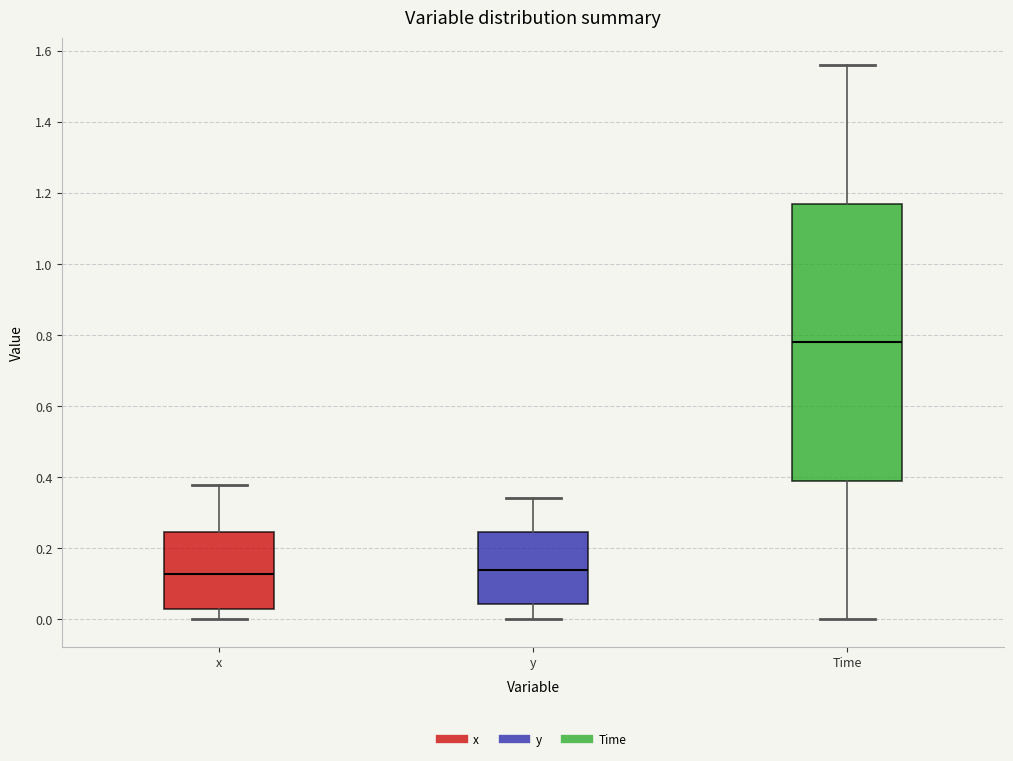

Reading left to right, transcribe this box plot: for each box, give where its median line is, the range the box spans, and where its two whiskers end, as read against the y-axis. The values are not printed on the chart, so give them approximately, as read against the axis.

x: median 0.12, box 0.02 to 0.24, whiskers 0.00 to 0.38
y: median 0.14, box 0.04 to 0.24, whiskers 0.00 to 0.34
Time: median 0.78, box 0.40 to 1.18, whiskers 0.00 to 1.56